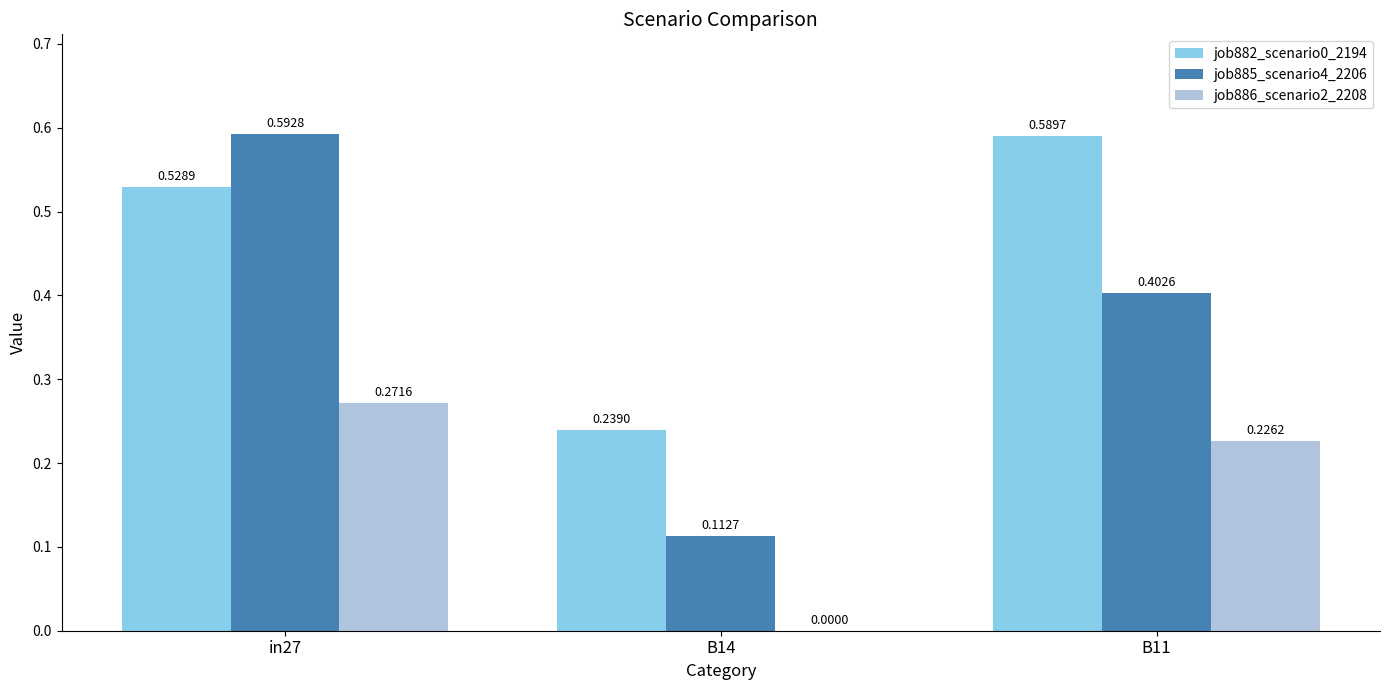

What is the sum of all job885_scenario4_2206 values?

1.1